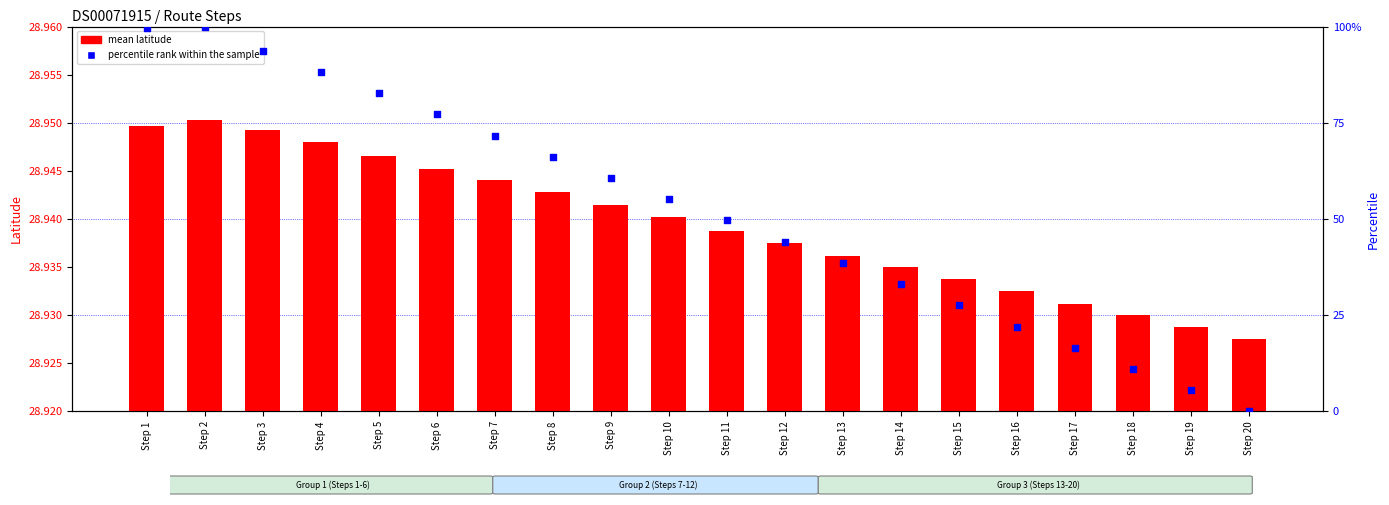

Which series has the widest spread of Y values?

percentile rank within the sample